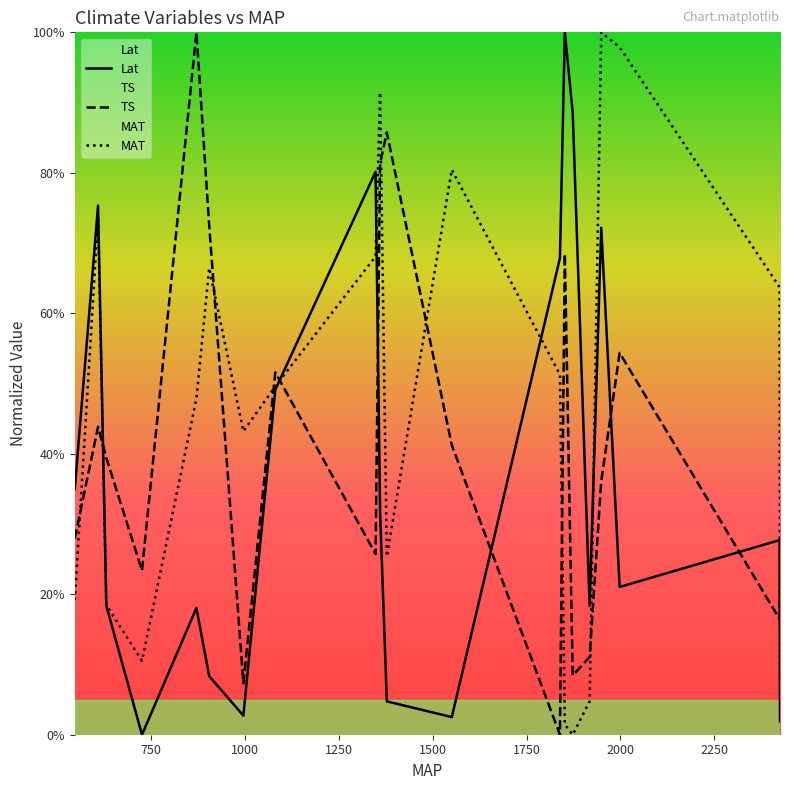

At how many categories does at least one series exceed 85?

7